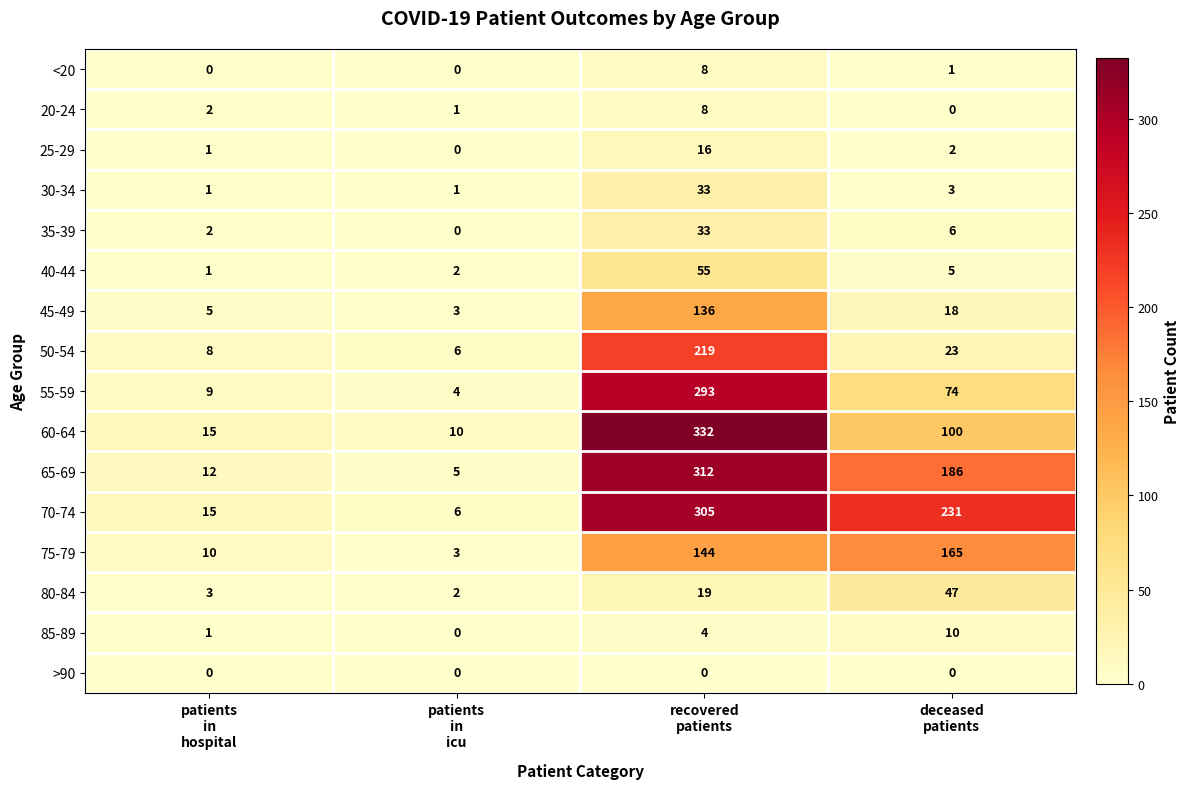

Which series changed the most between patients
in
hospital and recovered
patients?

60-64